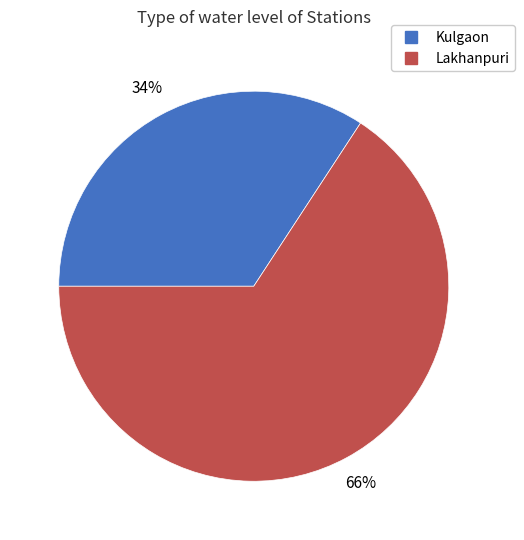

Which slice represents more than half of the pie?

Lakhanpuri